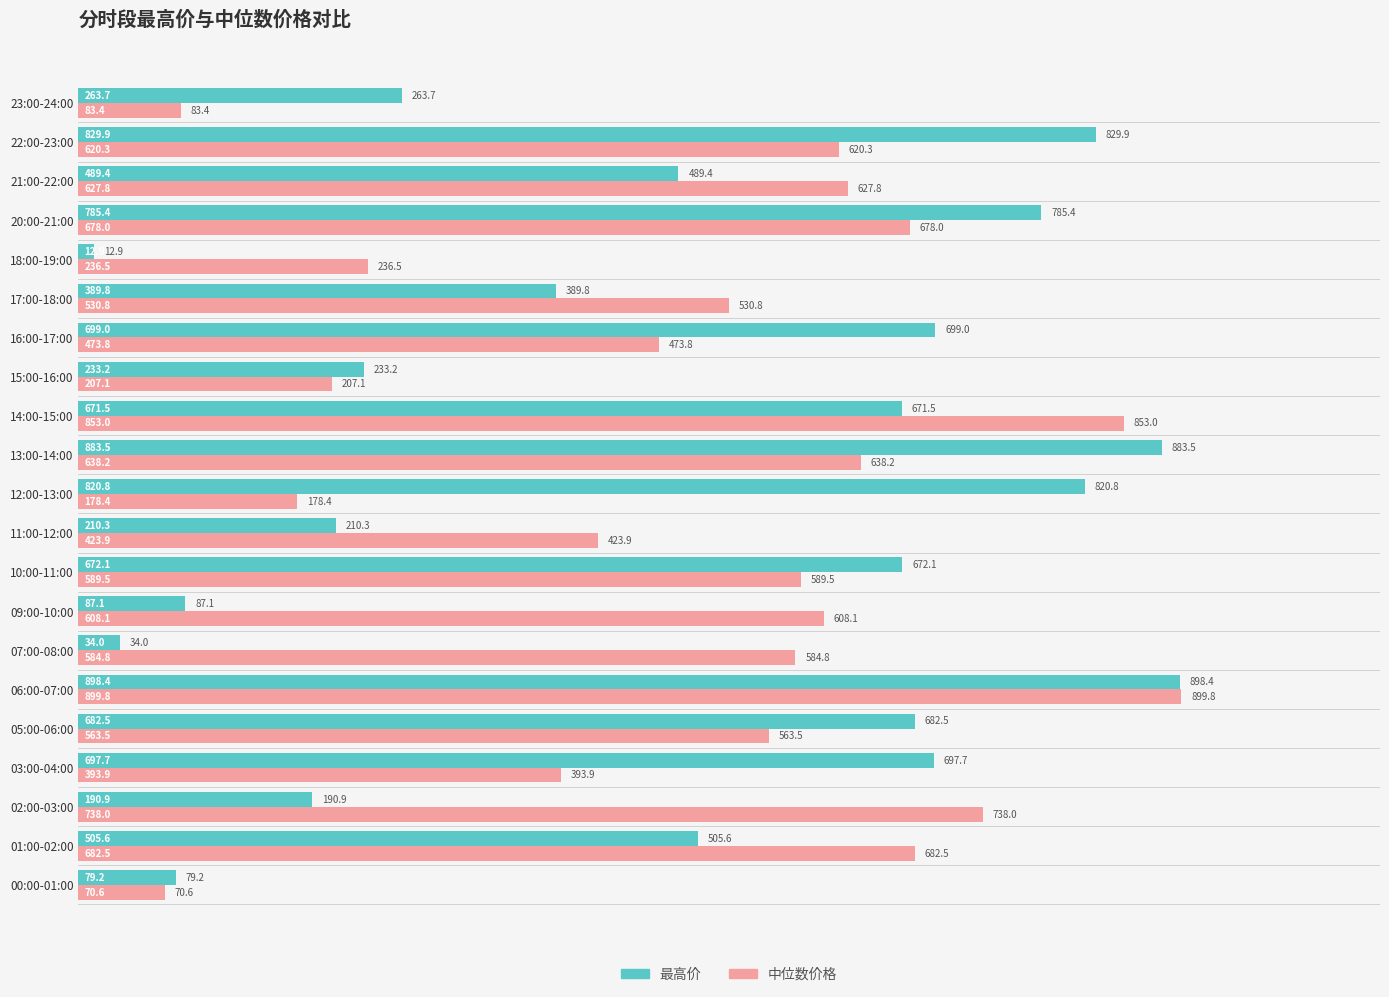

Where is 最高价 nearest to the value 455?

21:00-22:00